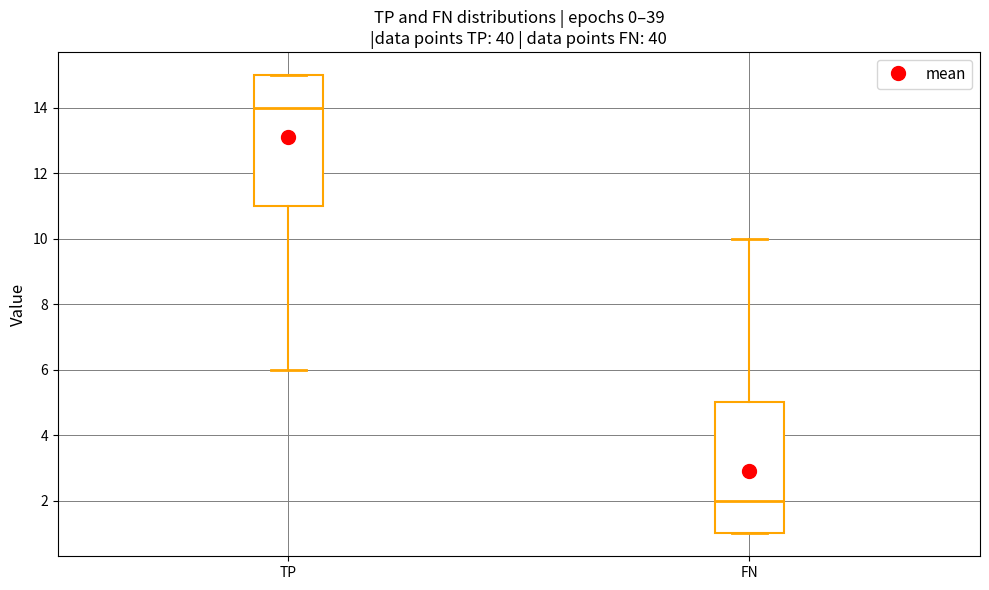

Reading left to right, read every box against the y-axis: the position of its median line, the range the box covers, and the ends of its whiskers. The values are not printed on the chart, so give them approximately, as read against the axis.

TP: median 14, box 11 to 15, whiskers 6 to 15
FN: median 2, box 1 to 5, whiskers 1 to 10